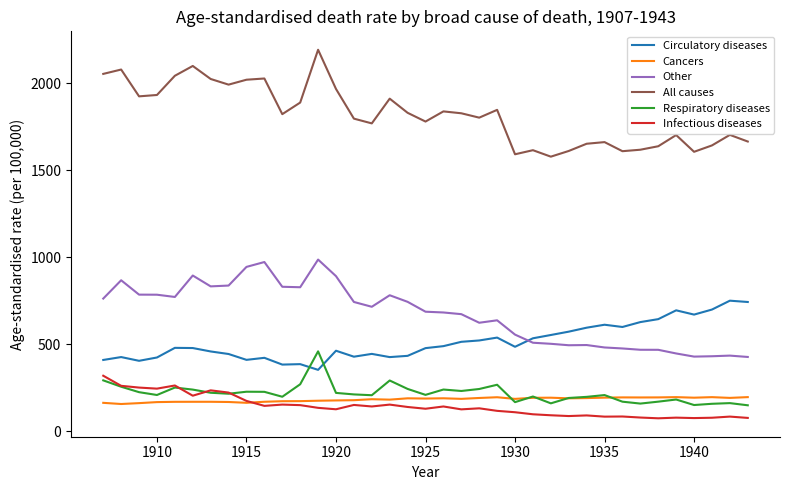

Rank the series by their maximum value, from highest to lowest.

All causes, Other, Circulatory diseases, Respiratory diseases, Infectious diseases, Cancers